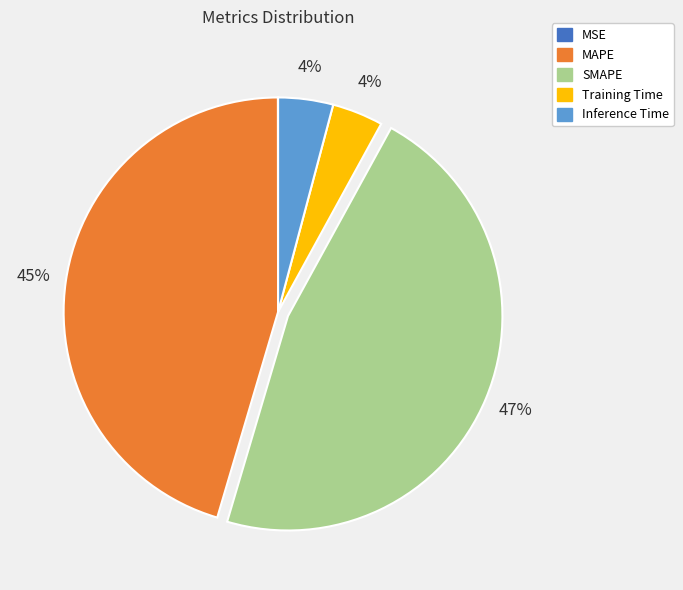

To the nearest percent, what is the difference between the largest and smallest slice percentages?

47%